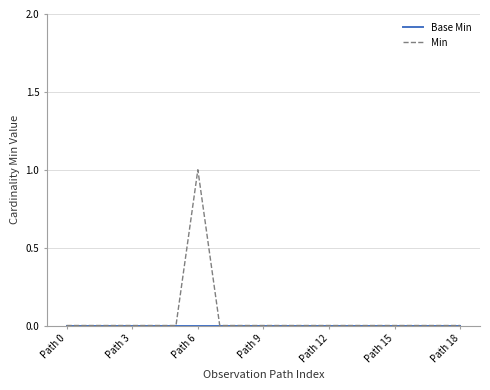

How many lines are shown in the chart?

2